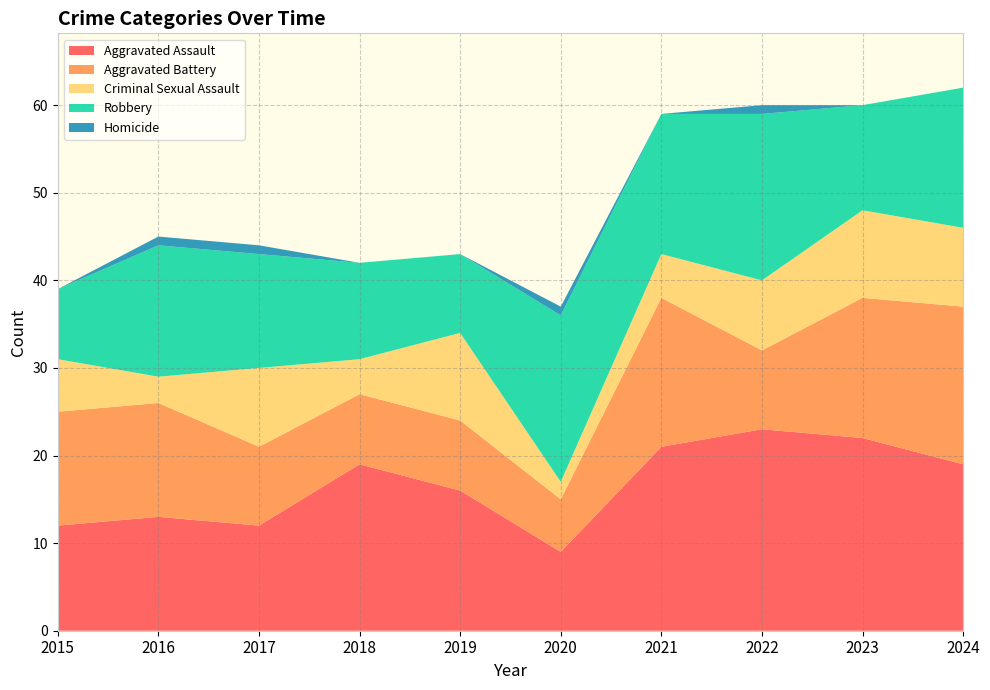

Reading right to left, what are all the values shown in this chart?

Aggravated Assault: 2024=19	2023=22	2022=23	2021=21	2020=9	2019=16	2018=19	2017=12	2016=13	2015=12
Aggravated Battery: 2024=18	2023=16	2022=9	2021=17	2020=6	2019=8	2018=8	2017=9	2016=13	2015=13
Criminal Sexual Assault: 2024=9	2023=10	2022=8	2021=5	2020=2	2019=10	2018=4	2017=9	2016=3	2015=6
Robbery: 2024=16	2023=12	2022=19	2021=16	2020=19	2019=9	2018=11	2017=13	2016=15	2015=8
Homicide: 2024=0	2023=0	2022=1	2021=0	2020=1	2019=0	2018=0	2017=1	2016=1	2015=0